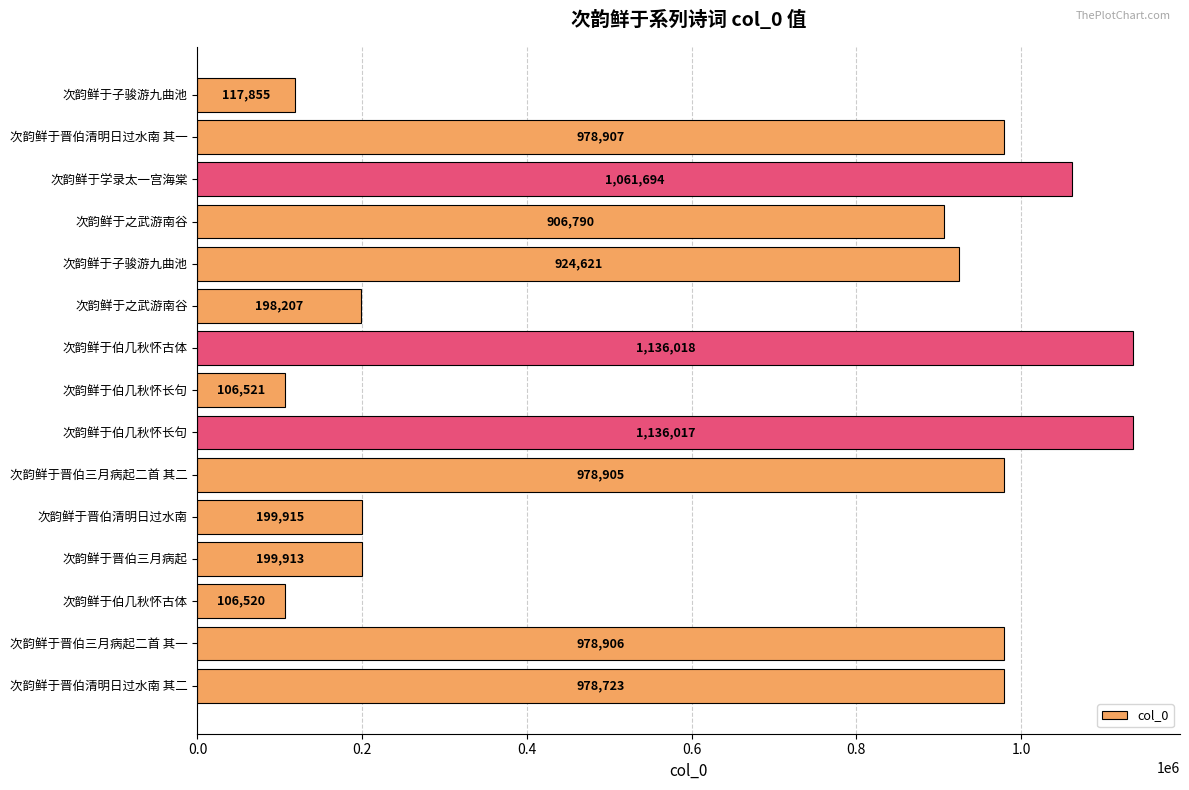

Count the number of categories in the chart.

15